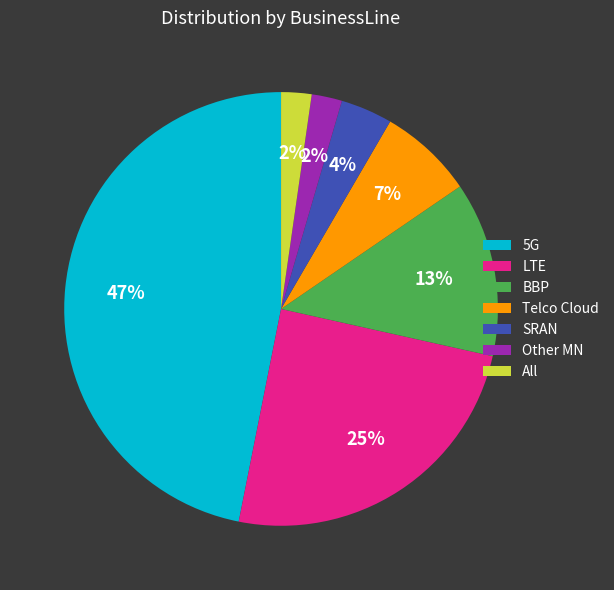

What percentage is the BBP slice, to the nearest percent?

13%